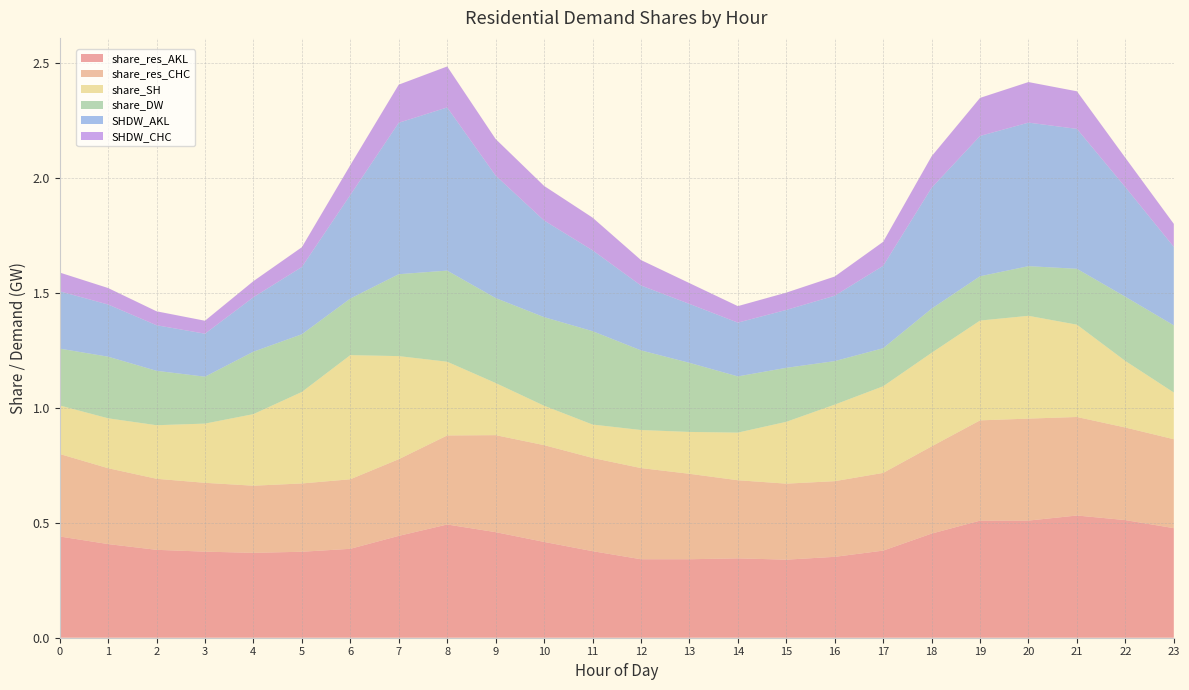

Reading right to left, what are all the values shown in this chart?

share_res_AKL: 0.5	0.5	0.5	0.5	0.5	0.5	0.4	0.4	0.3	0.3	0.3	0.3	0.4	0.4	0.5	0.5	0.4	0.4	0.4	0.4	0.4	0.4	0.4	0.4
share_res_CHC: 0.4	0.4	0.4	0.4	0.4	0.4	0.3	0.3	0.3	0.3	0.4	0.4	0.4	0.4	0.4	0.4	0.3	0.3	0.3	0.3	0.3	0.3	0.3	0.4
share_SH: 0.2	0.3	0.4	0.4	0.4	0.4	0.4	0.3	0.3	0.2	0.2	0.2	0.1	0.2	0.2	0.3	0.4	0.5	0.4	0.3	0.3	0.2	0.2	0.2
share_DW: 0.3	0.3	0.2	0.2	0.2	0.2	0.2	0.2	0.2	0.2	0.3	0.3	0.4	0.4	0.4	0.4	0.4	0.2	0.3	0.3	0.2	0.2	0.3	0.2
SHDW_AKL: 0.3	0.5	0.6	0.6	0.6	0.5	0.4	0.3	0.3	0.2	0.3	0.3	0.4	0.4	0.5	0.7	0.7	0.5	0.3	0.2	0.2	0.2	0.2	0.2
SHDW_CHC: 0.1	0.1	0.2	0.2	0.2	0.1	0.1	0.1	0.1	0.1	0.1	0.1	0.1	0.2	0.2	0.2	0.2	0.1	0.1	0.1	0.1	0.1	0.1	0.1